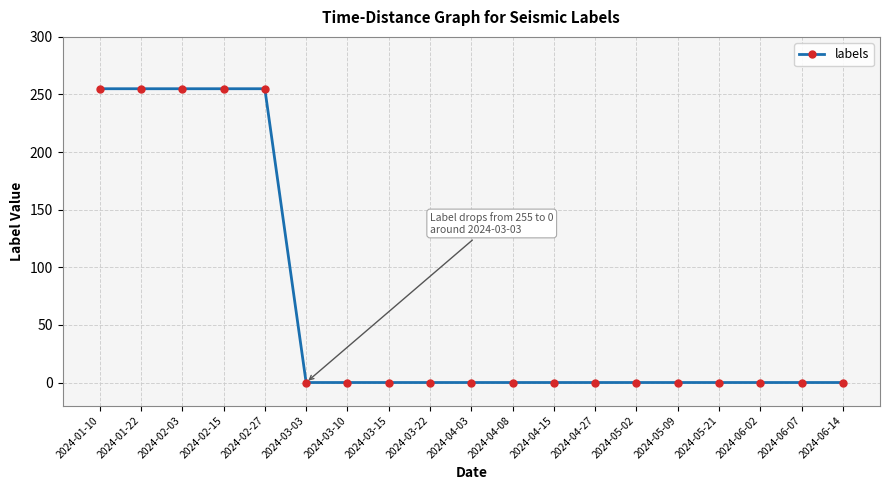

What is the difference between the second highest and minimum values?

255